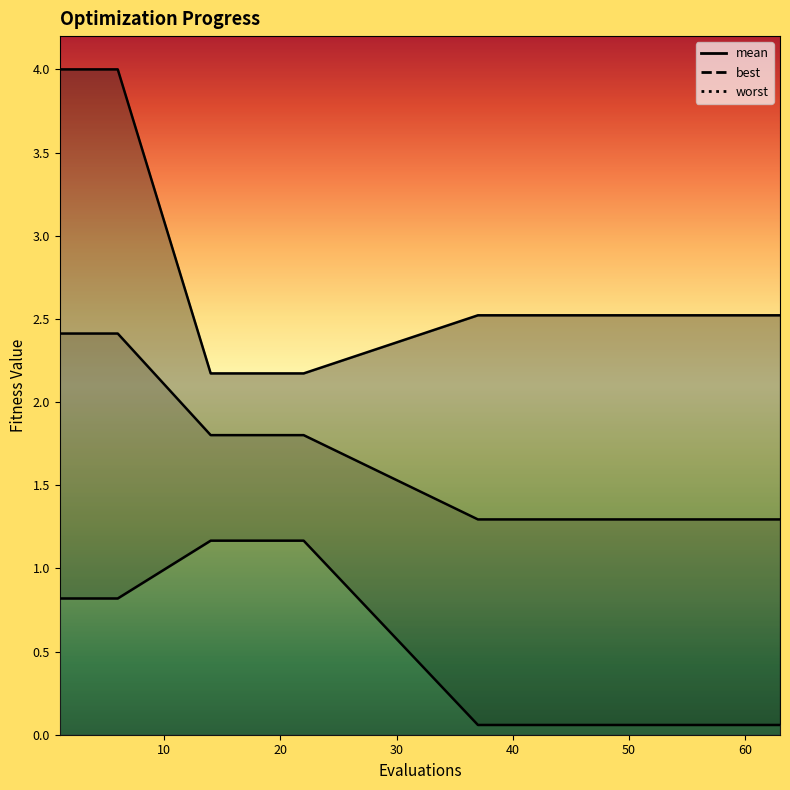

Reading left to right, transcribe all the data shown in this chart.

mean: 1=2.4	3=2.4	6=2.4	14=1.8	18=1.8	22=1.8	37=1.3	39=1.3	41=1.3	43=1.3	45=1.3	47=1.3	49=1.3	51=1.3	53=1.3	55=1.3	57=1.3	59=1.3	61=1.3	63=1.3
best: 1=0.8	3=0.8	6=0.8	14=1.2	18=1.2	22=1.2	37=0.1	39=0.1	41=0.1	43=0.1	45=0.1	47=0.1	49=0.1	51=0.1	53=0.1	55=0.1	57=0.1	59=0.1	61=0.1	63=0.1
worst: 1=4.0	3=4.0	6=4.0	14=2.2	18=2.2	22=2.2	37=2.5	39=2.5	41=2.5	43=2.5	45=2.5	47=2.5	49=2.5	51=2.5	53=2.5	55=2.5	57=2.5	59=2.5	61=2.5	63=2.5